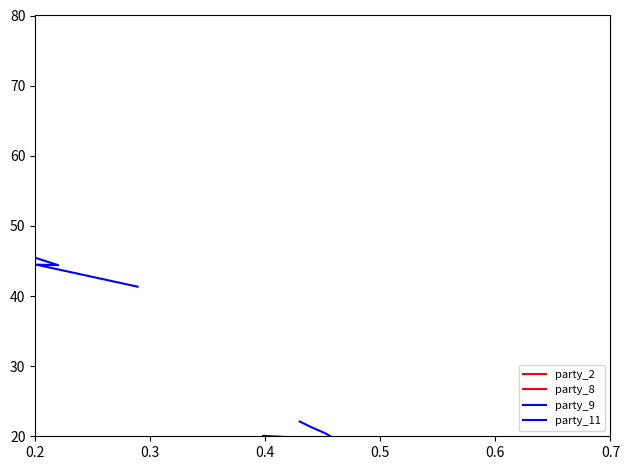

The value of party_2 at 0.3 is 42.5. True or false?

False